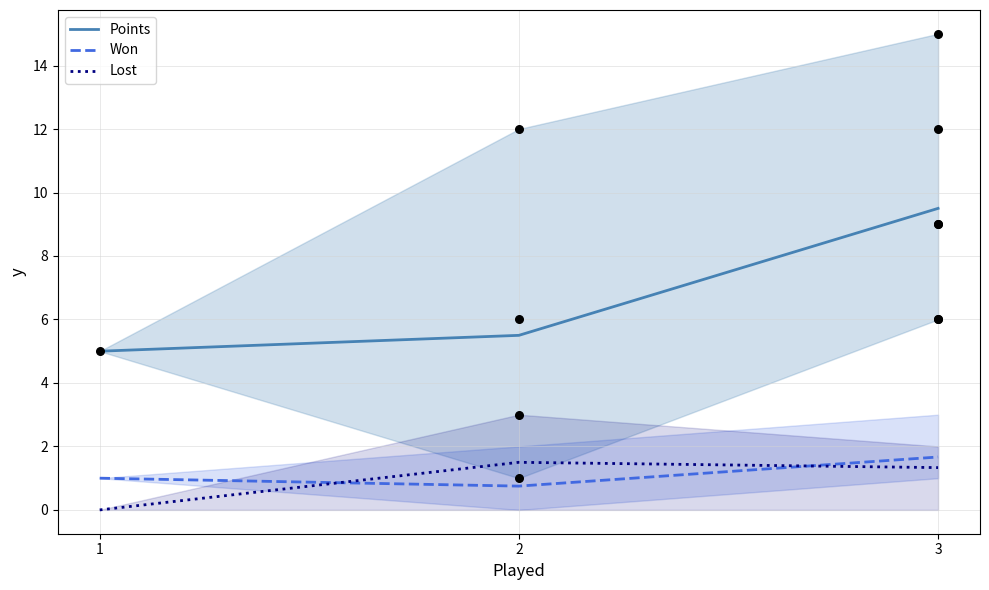

Which series contains the lowest Y value?

Lost